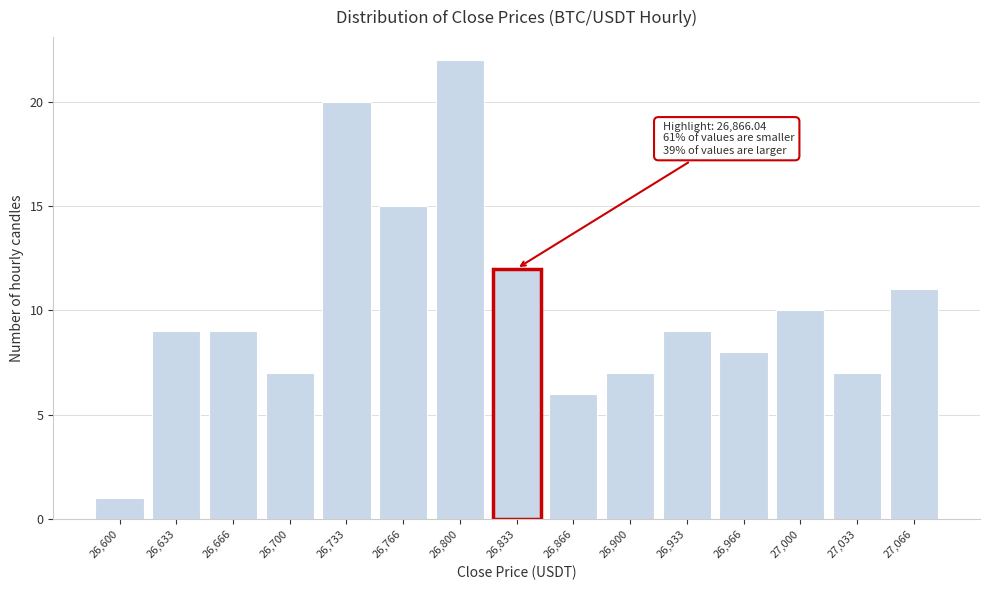

Reading left to right, extract all data points from this chart.

26,600=1	26,633=9	26,666=9	26,700=7	26,733=20	26,766=15	26,800=22	26,833=12	26,866=6	26,900=7	26,933=9	26,966=8	27,000=10	27,033=7	27,066=11